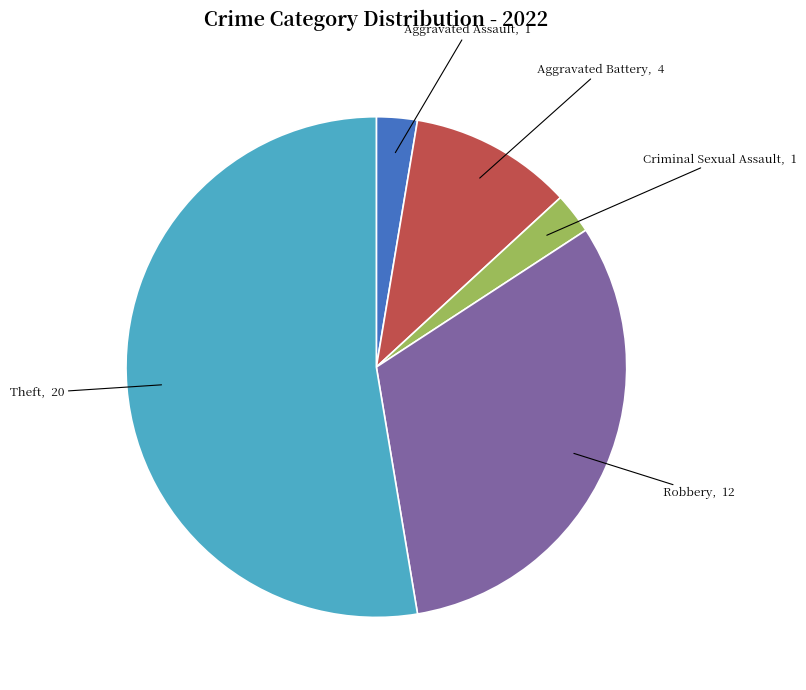

True or false: Robbery accounts for 32% of the total.

True